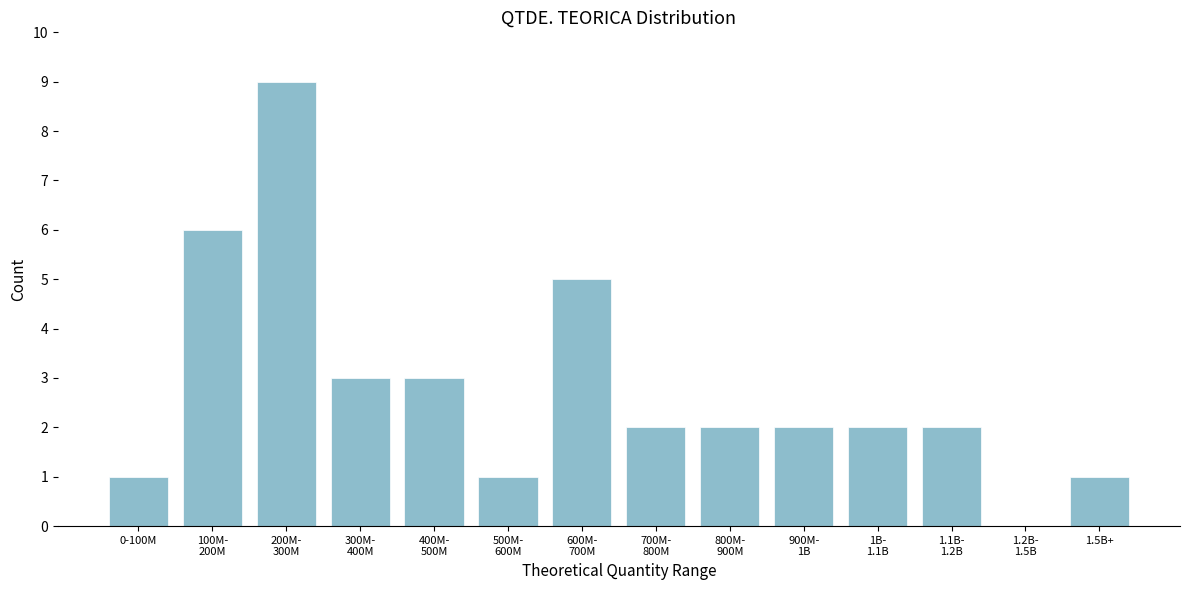

What is the sum of all values?

39